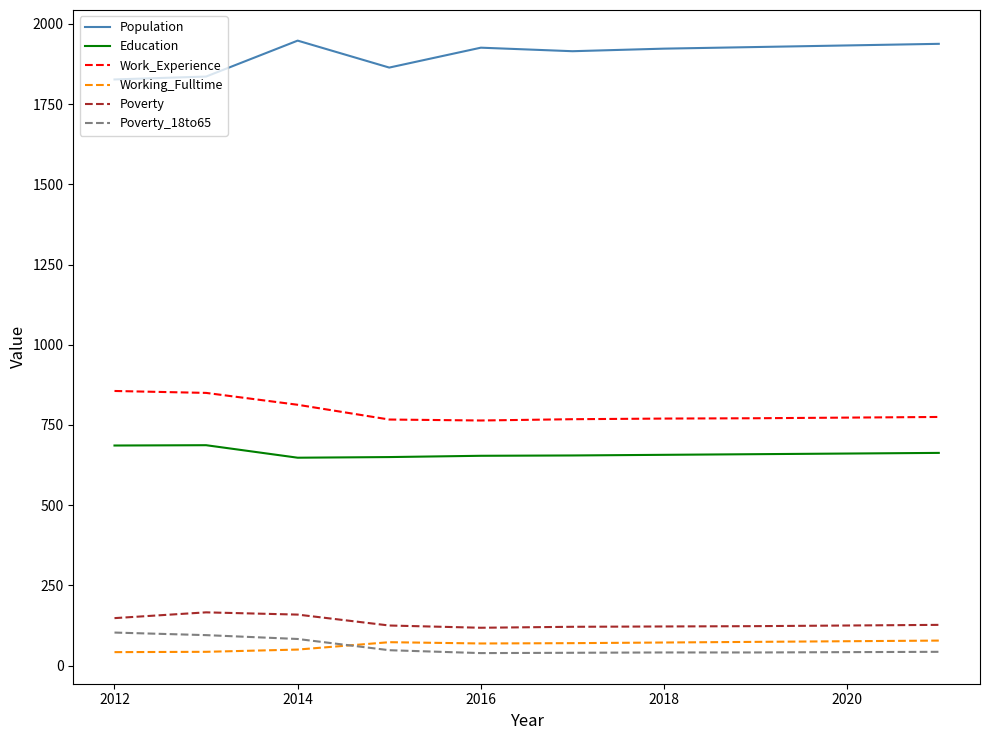

Which series has the largest total across all categories?

Population